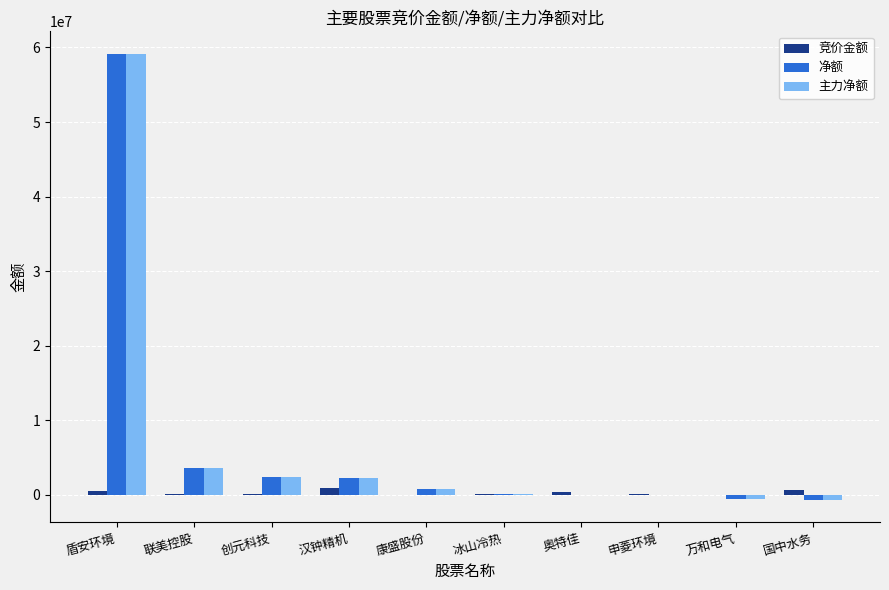

Where does the 主力净额 series first go above 757138?

盾安环境